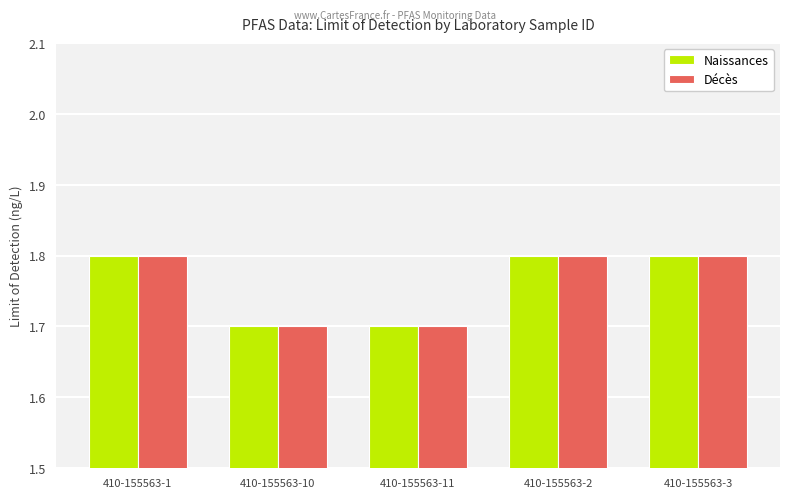

How many bars are there in each group?

2